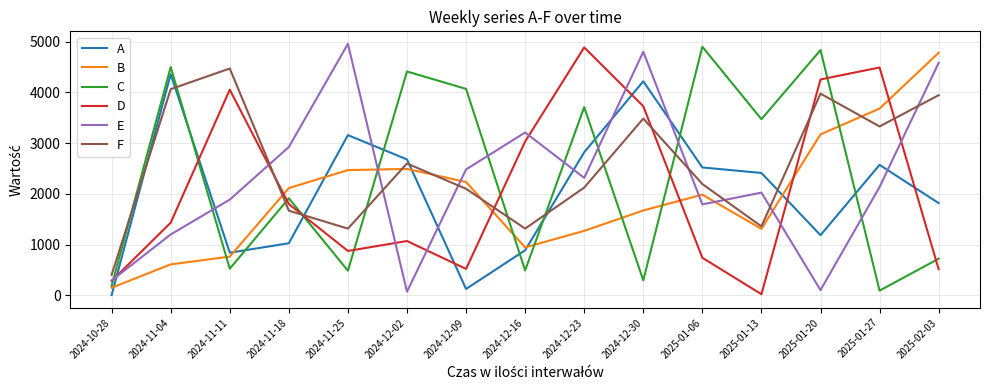

How many values in the F series are below 2195?

7